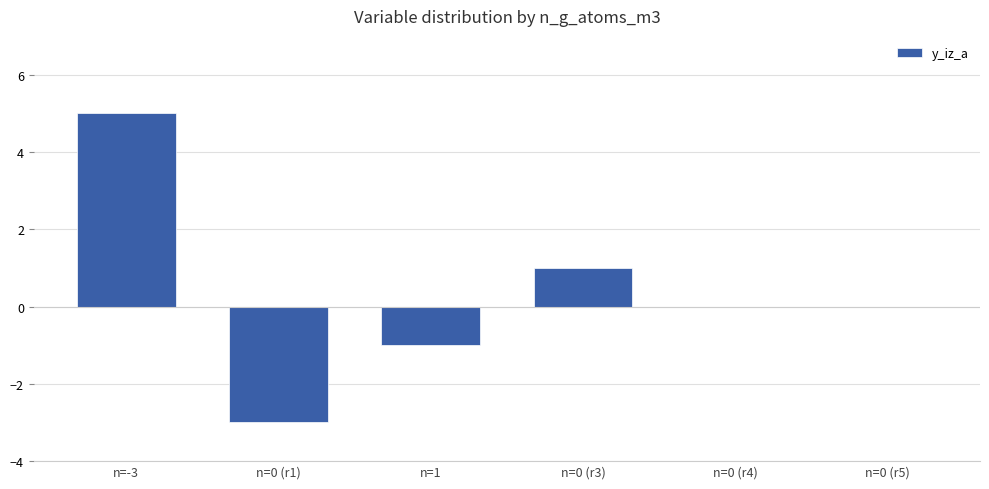

True or false: the data shows 0 at n=1.

False